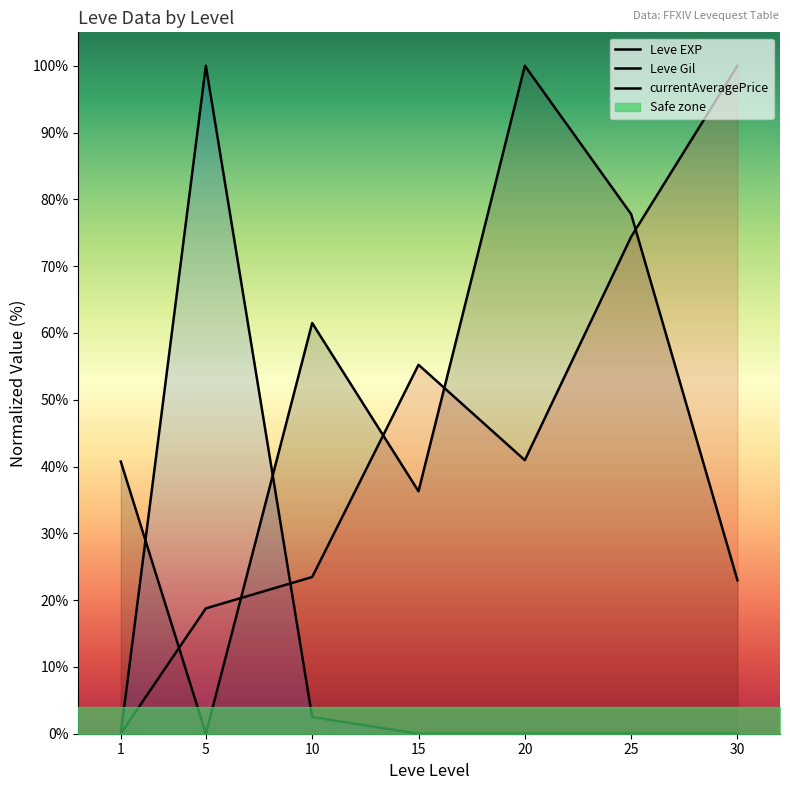

At 10, list the series in order from smallest to largest.

currentAveragePrice, Leve Gil, Leve EXP